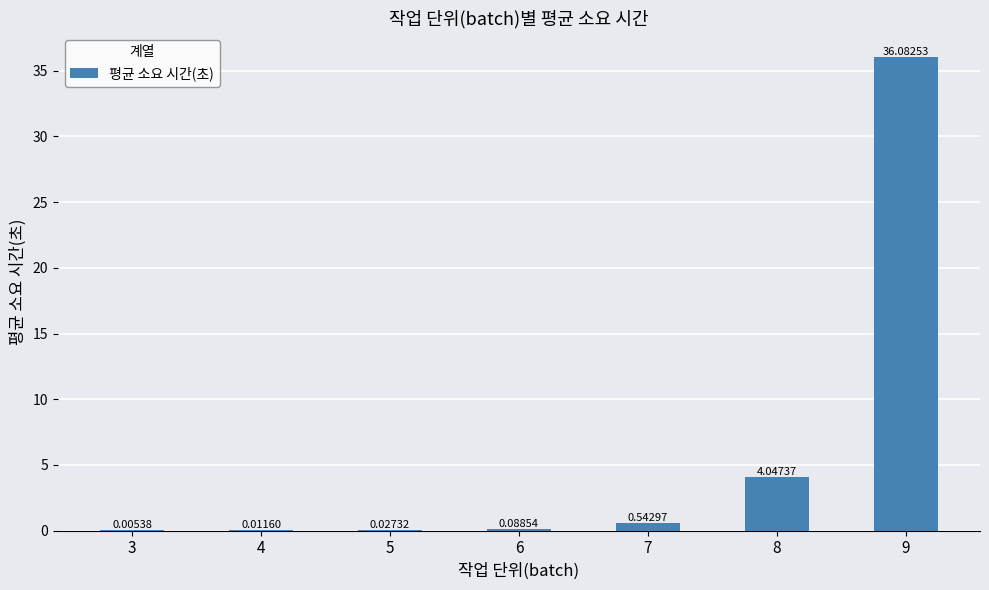

Which category has the highest value across all series?

9